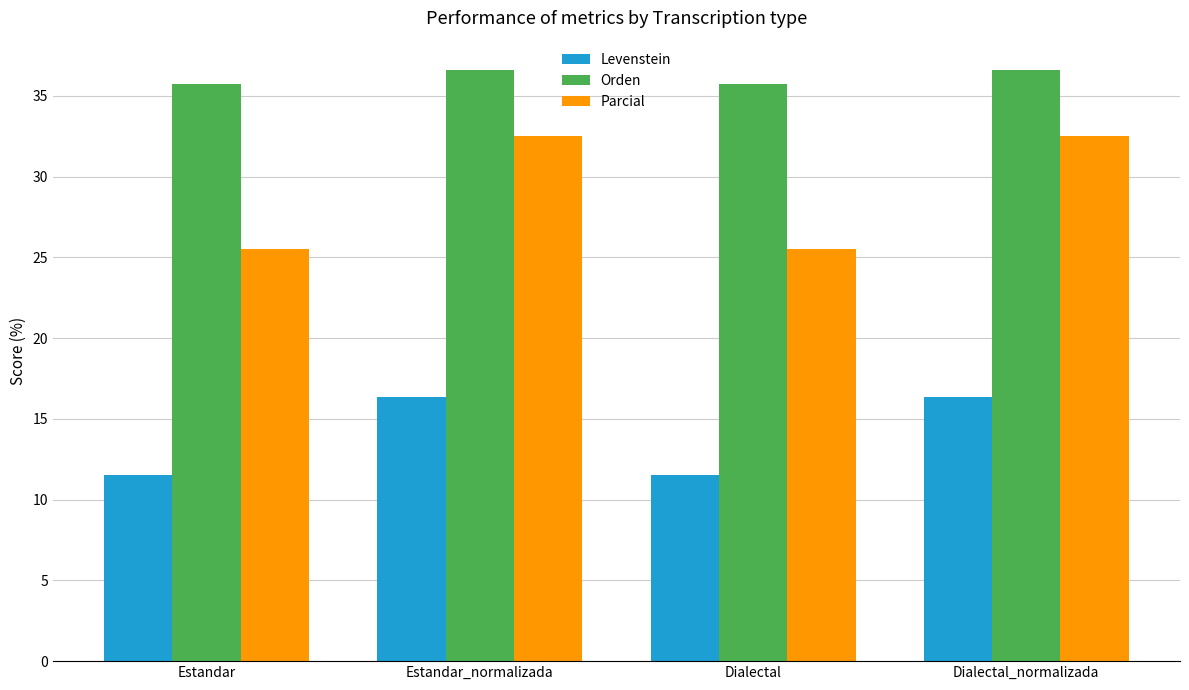

What is the average value of the Levenstein series?

13.9